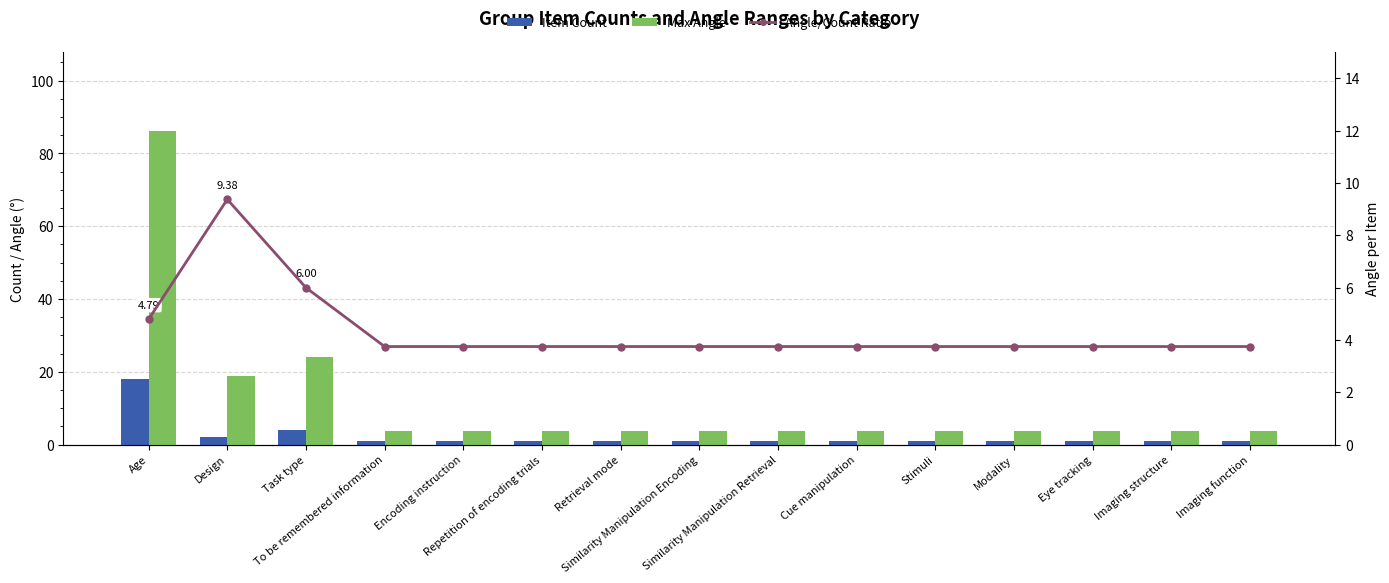

Reading left to right, what are all the values shown in this chart?

Item Count: Age=18.0	Design=2.0	Task type=4.0	To be remembered information=1.0	Encoding instruction=1.0	Repetition of encoding trials=1.0	Retrieval mode=1.0	Similarity Manipulation Encoding=1.0	Similarity Manipulation Retrieval=1.0	Cue manipulation=1.0	Stimuli=1.0	Modality=1.0	Eye tracking=1.0	Imaging structure=1.0	Imaging function=1.0
Max Angle: Age=86.2	Design=18.8	Task type=24.0	To be remembered information=3.8	Encoding instruction=3.8	Repetition of encoding trials=3.8	Retrieval mode=3.8	Similarity Manipulation Encoding=3.8	Similarity Manipulation Retrieval=3.8	Cue manipulation=3.8	Stimuli=3.8	Modality=3.8	Eye tracking=3.8	Imaging structure=3.8	Imaging function=3.8
Angle/Count Ratio: Age=4.8	Design=9.4	Task type=6.0	To be remembered information=3.8	Encoding instruction=3.8	Repetition of encoding trials=3.8	Retrieval mode=3.8	Similarity Manipulation Encoding=3.8	Similarity Manipulation Retrieval=3.8	Cue manipulation=3.8	Stimuli=3.8	Modality=3.8	Eye tracking=3.8	Imaging structure=3.8	Imaging function=3.8